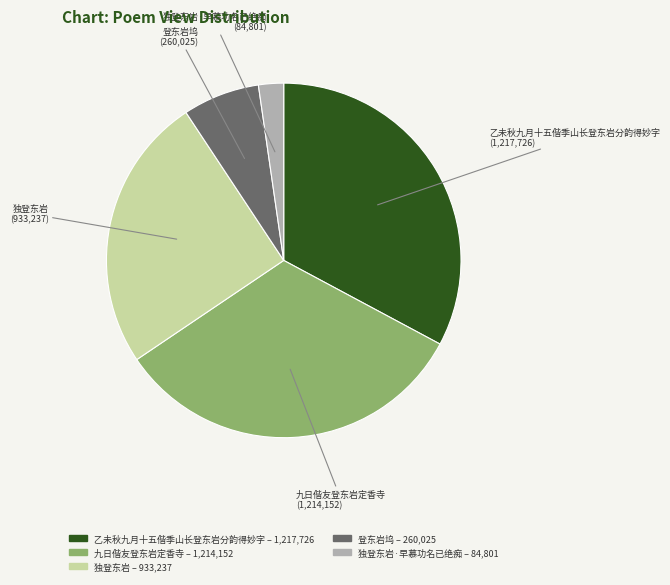

Is there any slice that represents more than half of the pie?

No